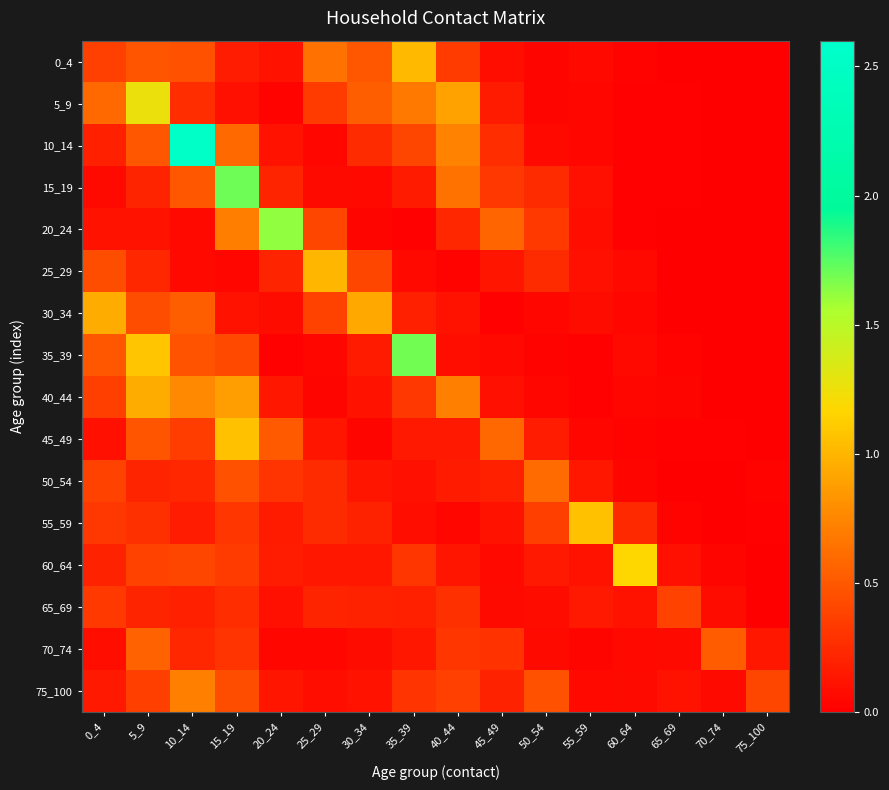

What is the spread (max minus min) of values at 70_74?

0.5